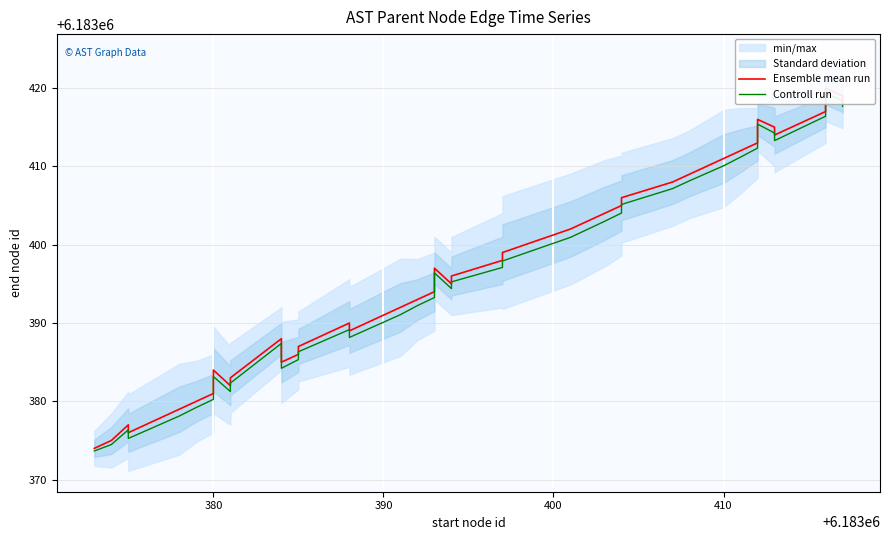

True or false: Ensemble mean run and Controll run intersect in this chart.

False